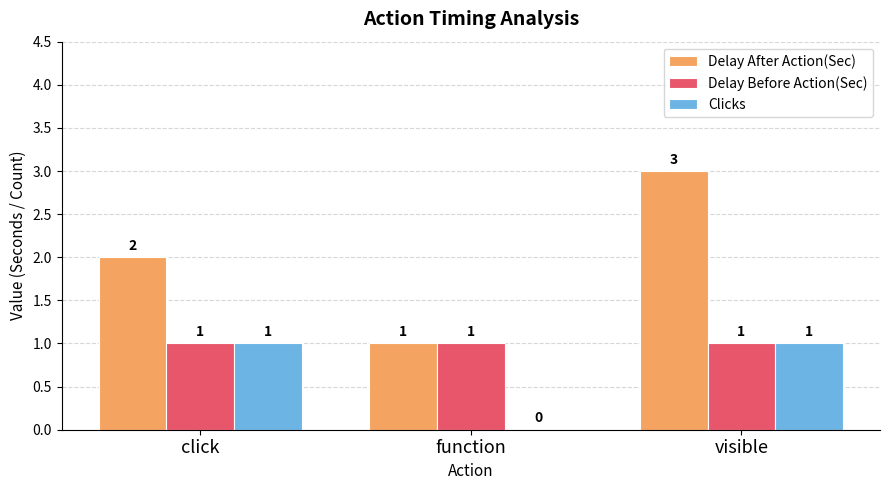

Reading right to left, what are all the values shown in this chart?

Delay After Action(Sec): visible=3	function=1	click=2
Delay Before Action(Sec): visible=1	function=1	click=1
Clicks: visible=1	function=0	click=1